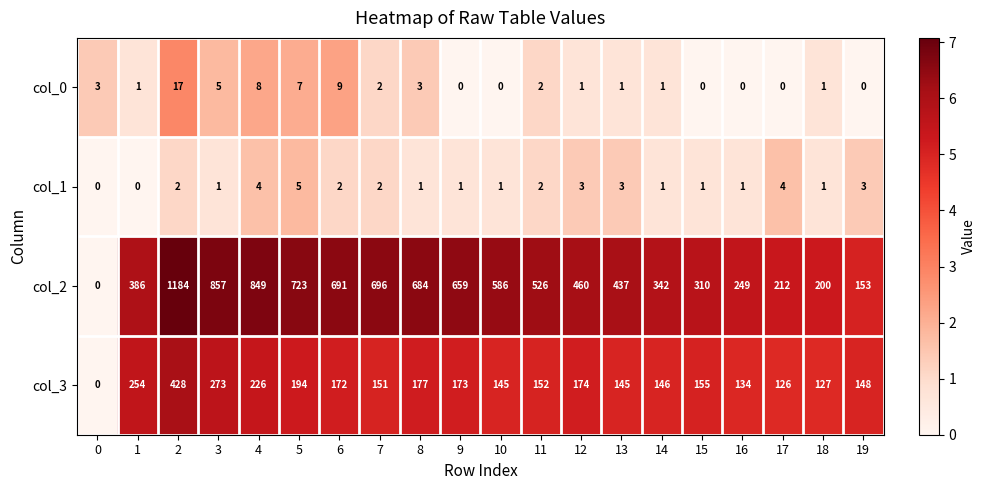

The value of col_1 at 7 is 1. True or false?

False